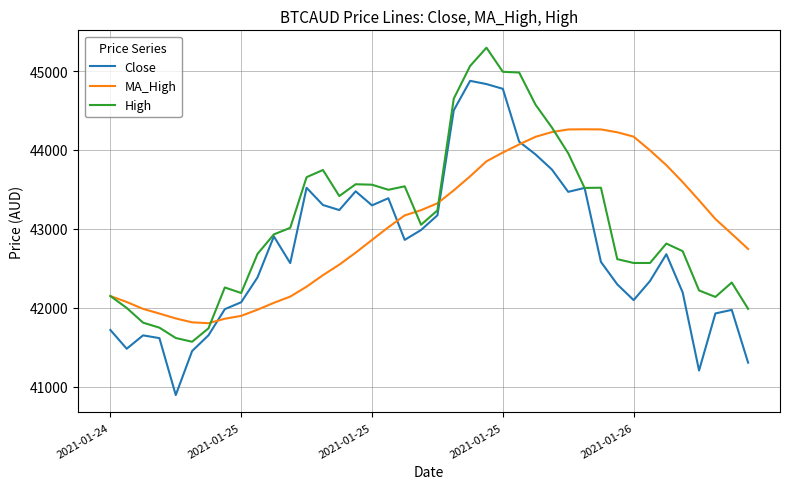

What is the minimum value for MA_High?

41804.5